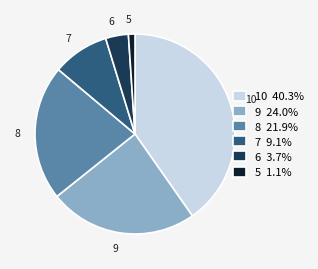

True or false: 9 accounts for 17% of the total.

False